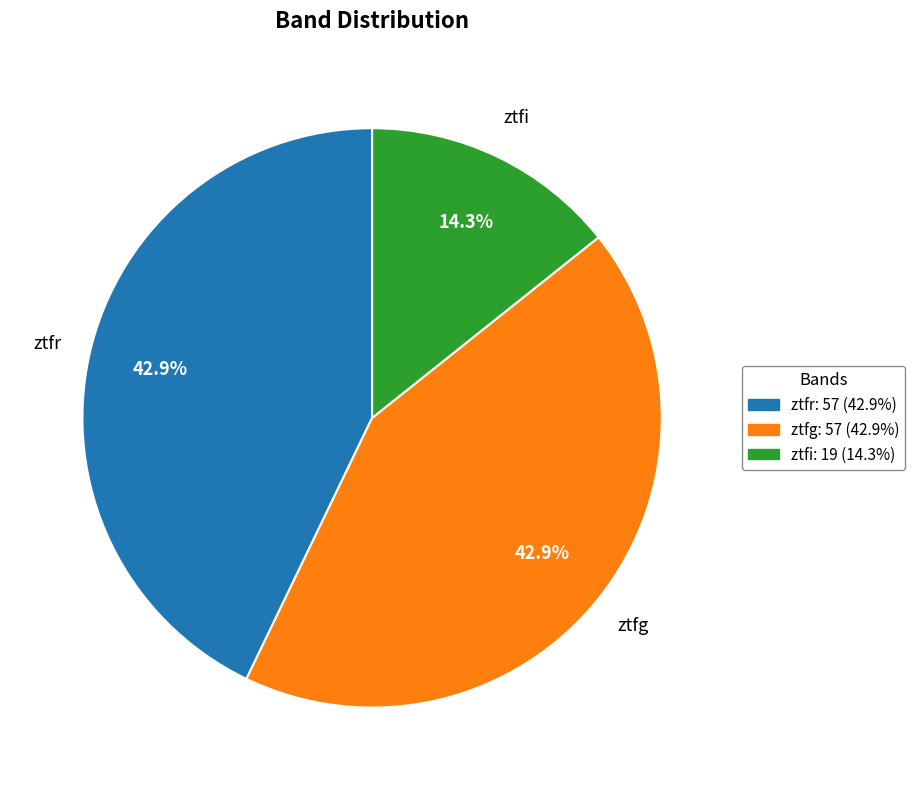

What is the smallest slice in the pie chart?

ztfi